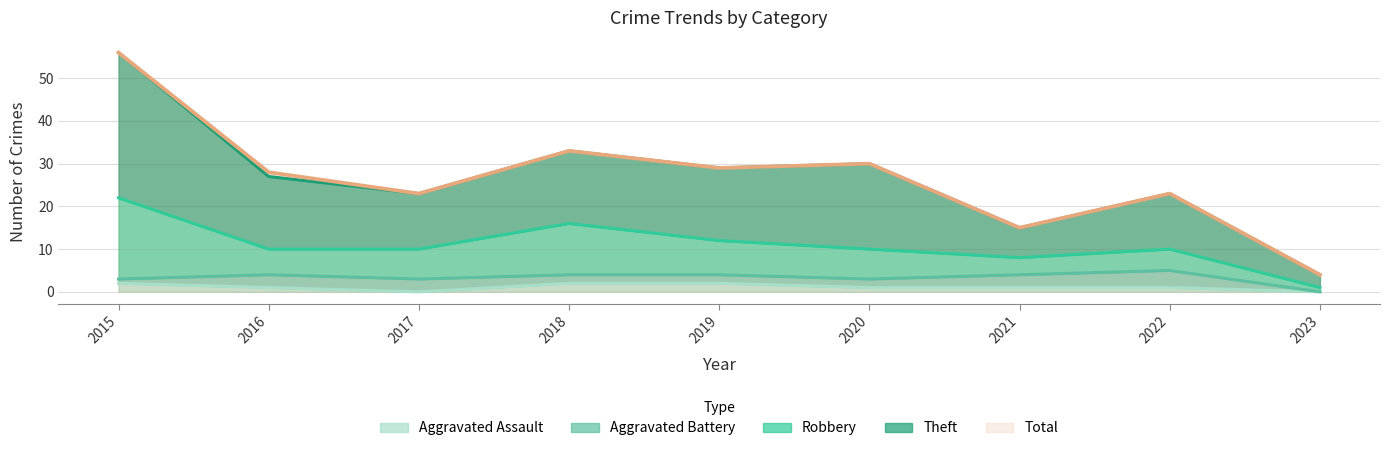

Between 2017 and 2023, which is larger?

2017